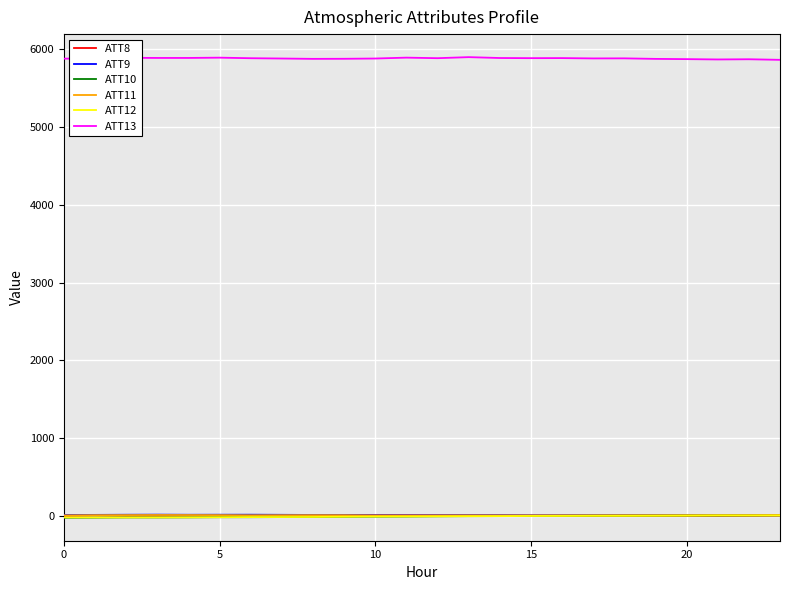

True or false: ATT10 and ATT13 intersect in this chart.

False